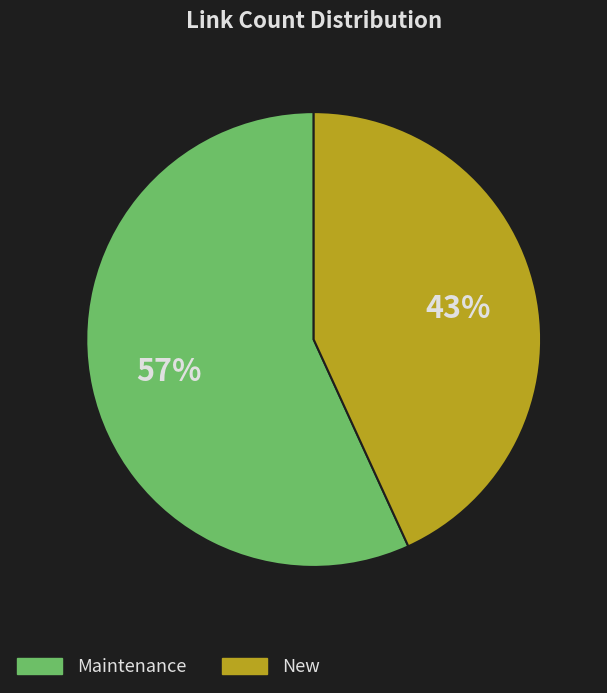

To the nearest percent, what is the average slice percentage?

50%